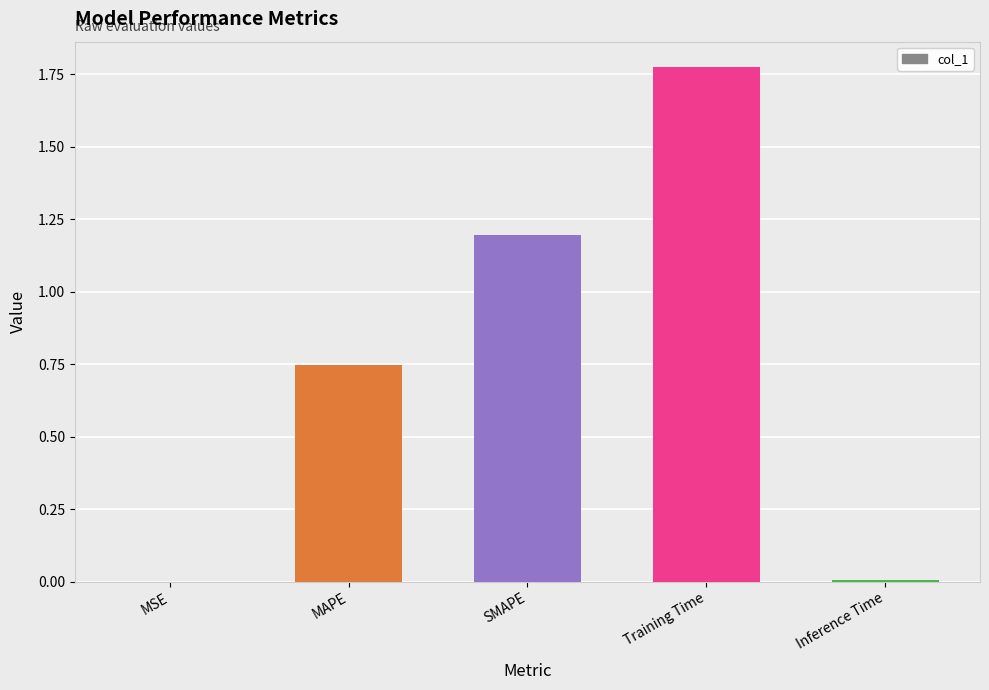

The chart shows a value of 0.4 at Training Time. True or false?

False